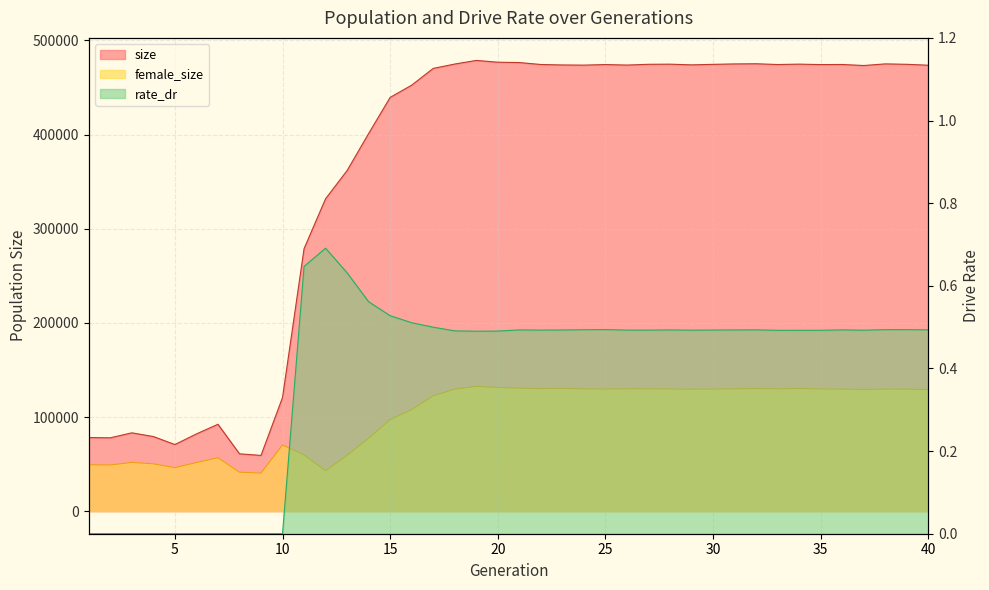

Reading right to left, list all the values displayed in this chart.

size: 473690.0	474668.0	475114.0	473381.0	474472.0	474368.0	474853.0	474427.0	475262.0	475071.0	474622.0	474083.0	474821.0	474680.0	473852.0	474404.0	473802.0	473970.0	474469.0	476528.0	476891.0	478793.0	474956.0	470311.0	452521.0	439526.0	401164.0	361832.0	331871.0	278873.0	120797.0	59229.0	60922.0	92304.0	82051.0	70775.0	79278.0	83226.0	77946.0	78222.0
female_size: 129132.0	129603.0	129661.0	129325.0	129682.0	129808.0	130299.0	129996.0	130241.0	129974.0	129682.0	129616.0	129802.0	129972.0	130014.0	129737.0	129936.0	130435.0	130198.0	130660.0	131382.0	132584.0	129657.0	122582.0	107846.0	97319.0	77465.0	59362.0	43063.0	59759.0	70326.0	40465.0	41407.0	56780.0	51692.0	46209.0	50318.0	51799.0	49094.0	49317.0
rate_dr: 0.5	0.5	0.5	0.5	0.5	0.5	0.5	0.5	0.5	0.5	0.5	0.5	0.5	0.5	0.5	0.5	0.5	0.5	0.5	0.5	0.5	0.5	0.5	0.5	0.5	0.5	0.6	0.6	0.7	0.6	0.0	0.0	0.0	0.0	0.0	0.0	0.0	0.0	0.0	0.0